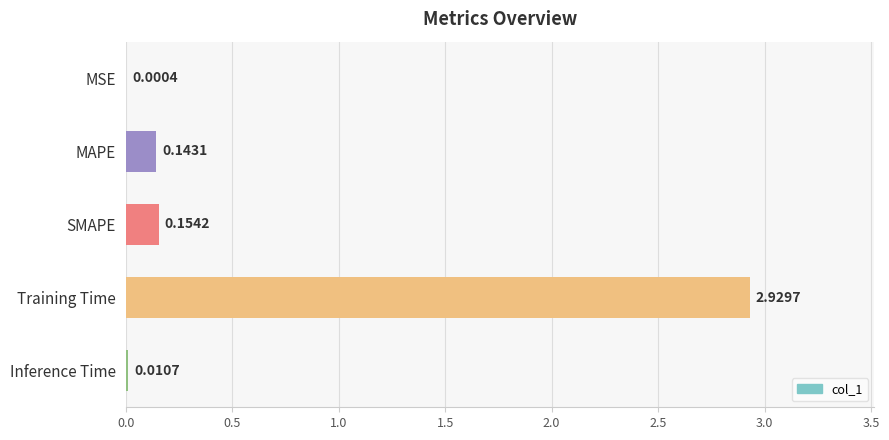

What is the sum of all values?

3.2